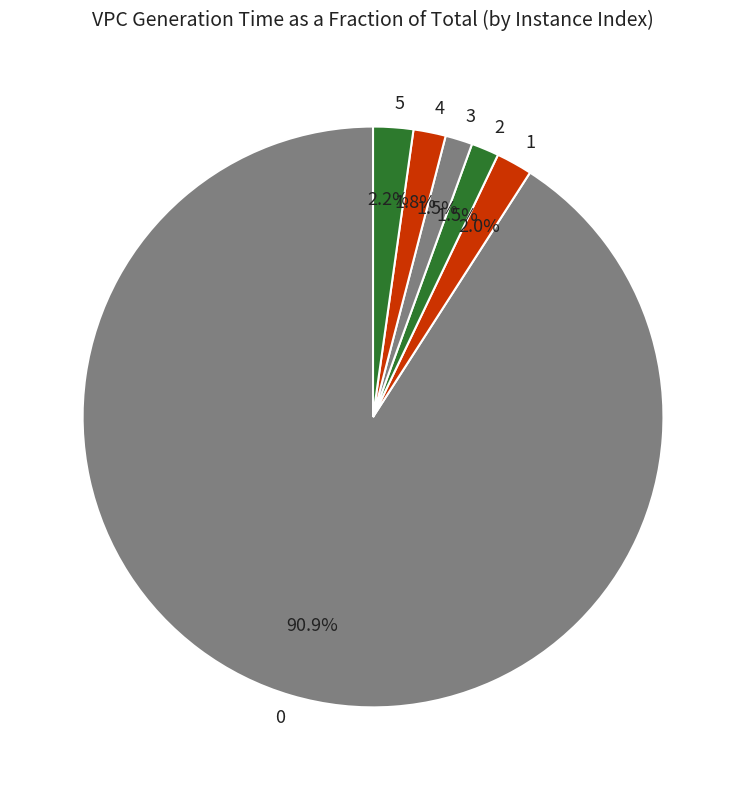

Is there any slice that represents more than half of the pie?

Yes